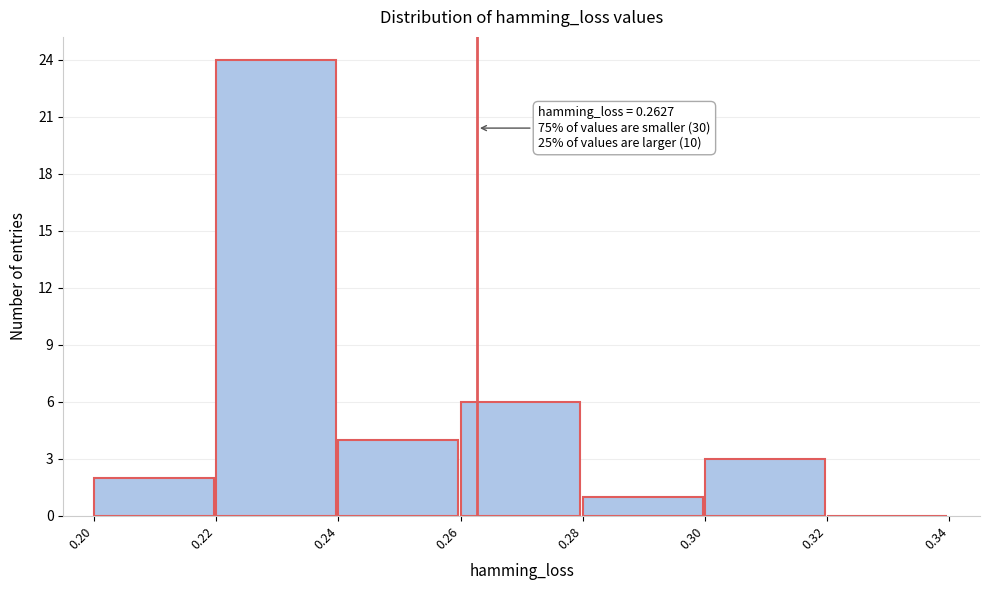

Over which range of the x-axis is the bar tallest?

0.22 to 0.24